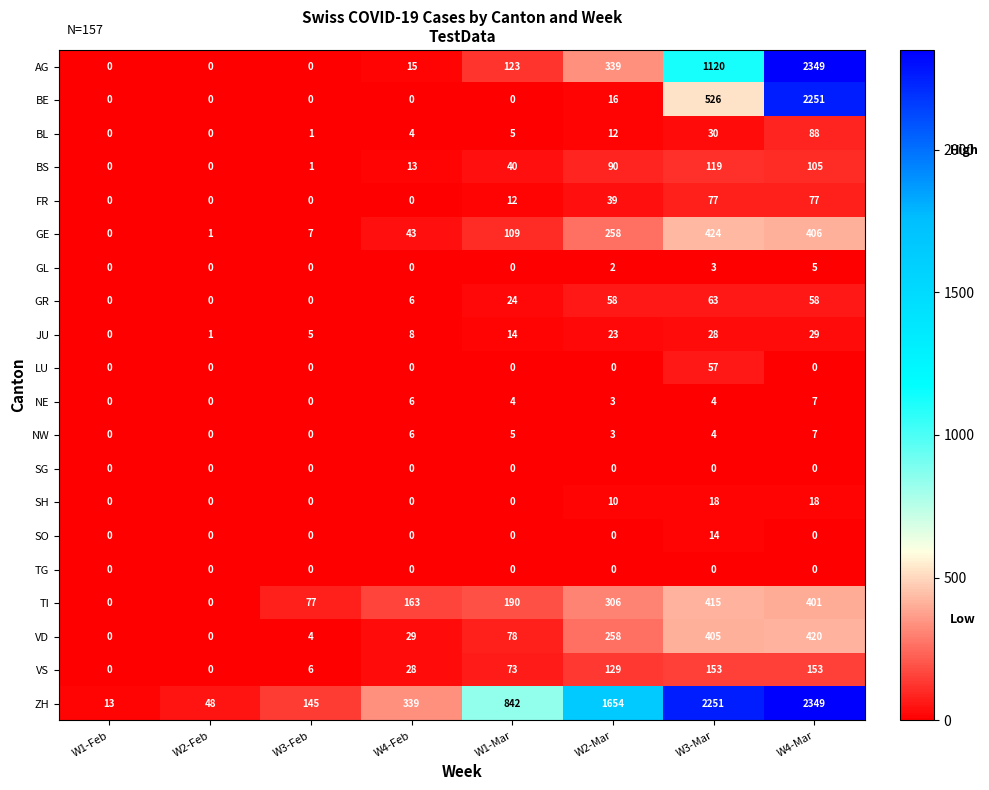

What is the difference between the maximum and minimum values in the NE series?

7